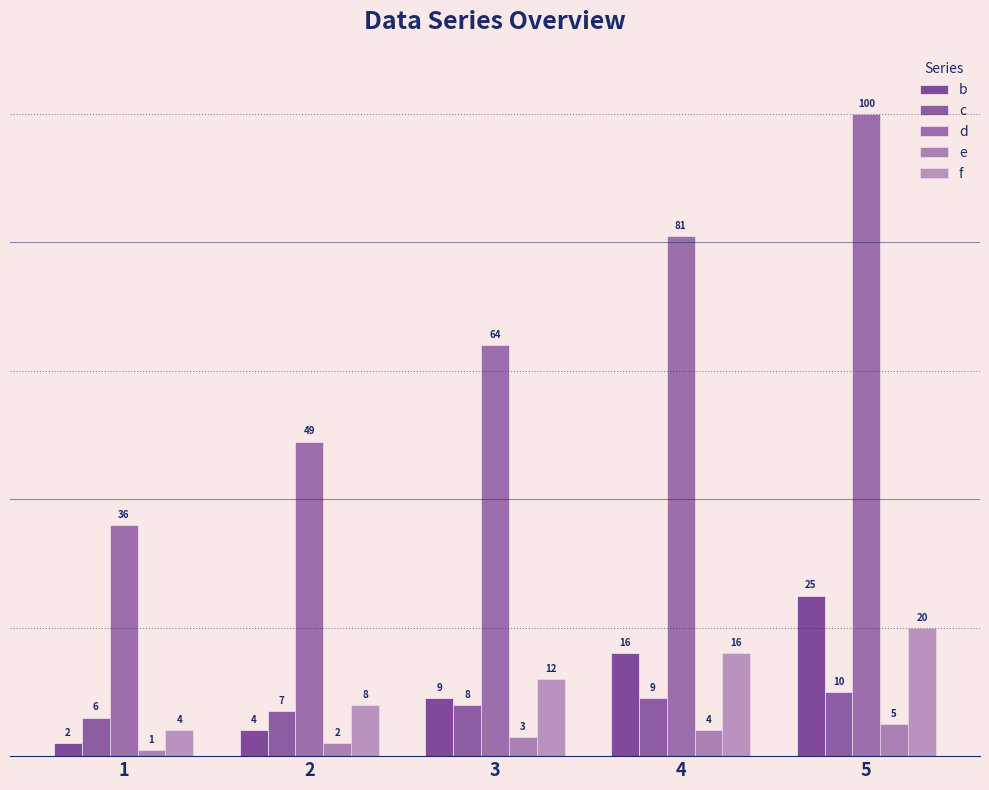

How many series are shown in this chart?

5